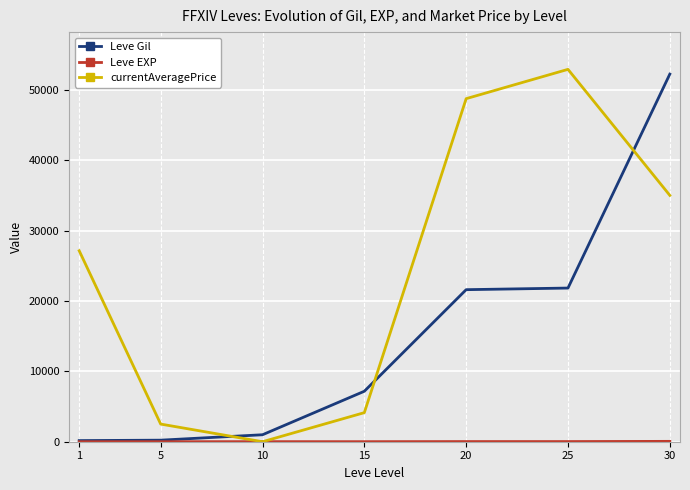

Between 15 and 30, which series saw the biggest shift?

Leve Gil